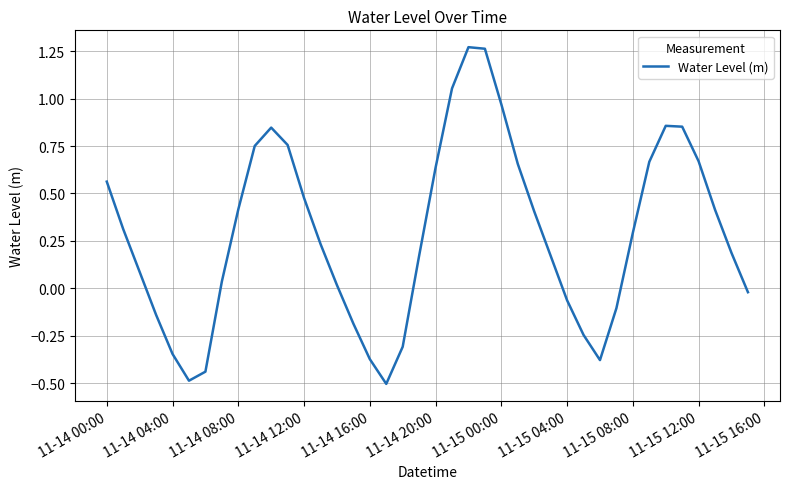

What is the smallest value displayed?

-0.5